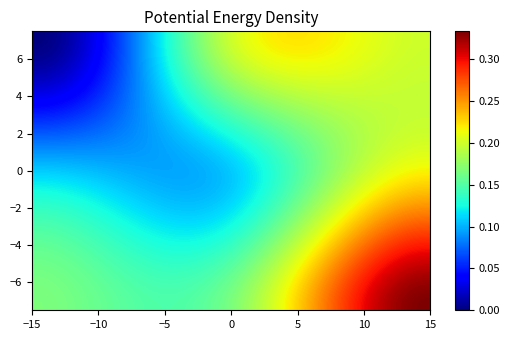

Reading left to right, what are all the values shown in this chart?

V1: 0.0	0.2	0.2
V2: 0.1	0.1	0.2
V3: 0.2	0.2	0.3